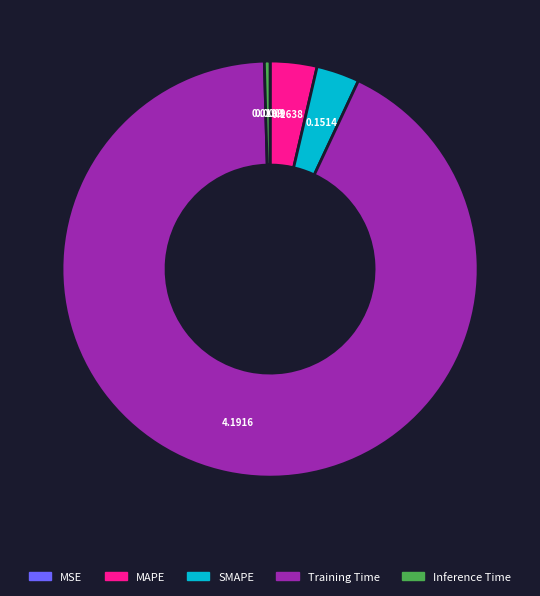

Does SMAPE account for over 50% of the chart?

No